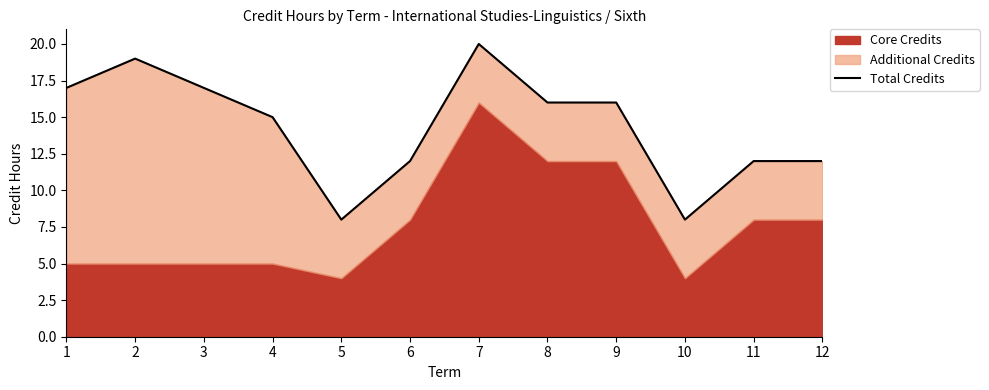

Count the number of values greater than 16.

4